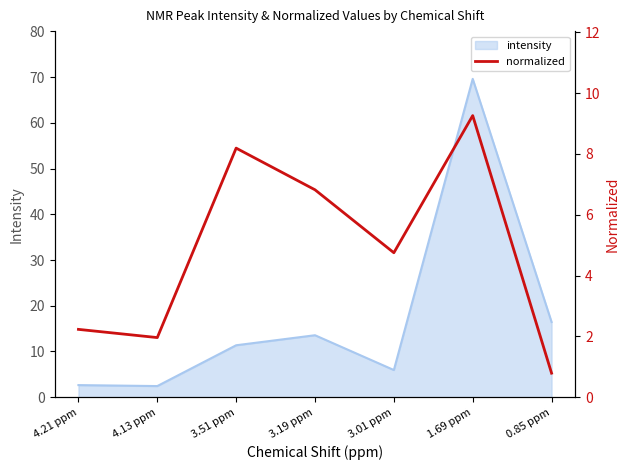

What is the average value?

4.9